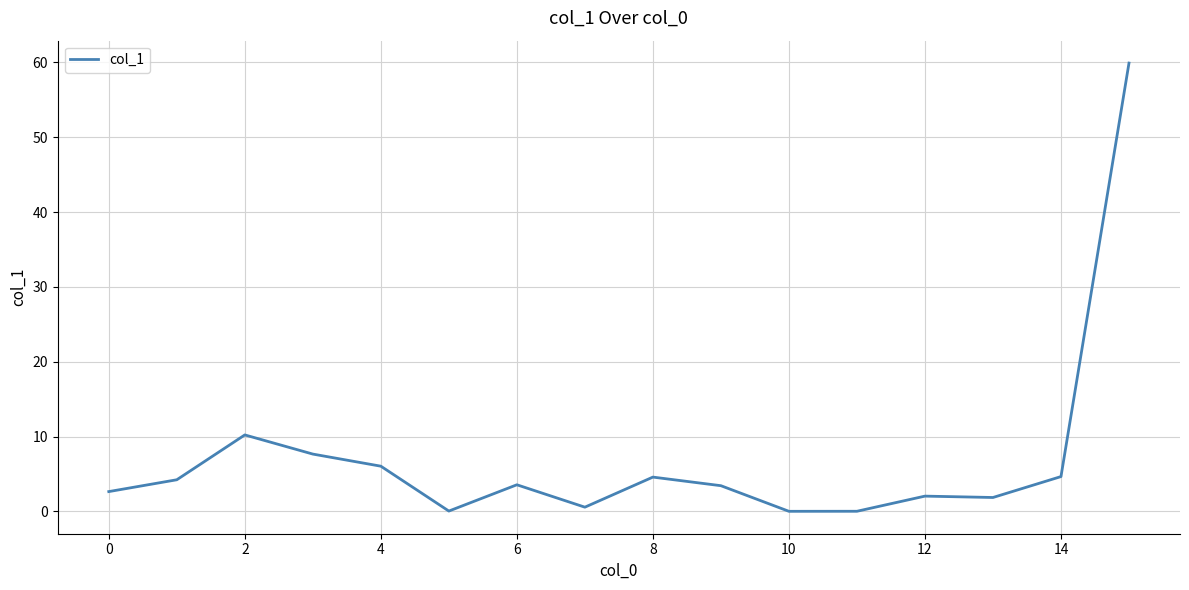

What is the average value?

7.0